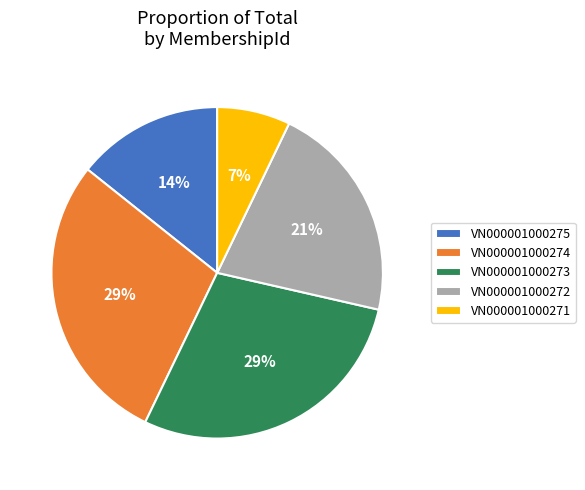

Is VN000001000271 the majority of the pie?

No